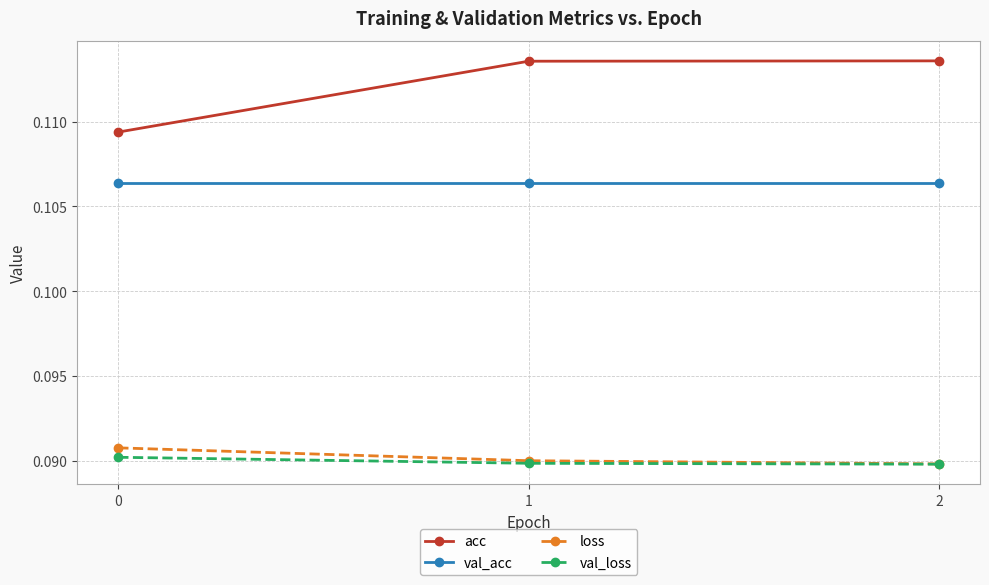

Rank the series by their maximum value, from lowest to highest.

val_loss, loss, val_acc, acc